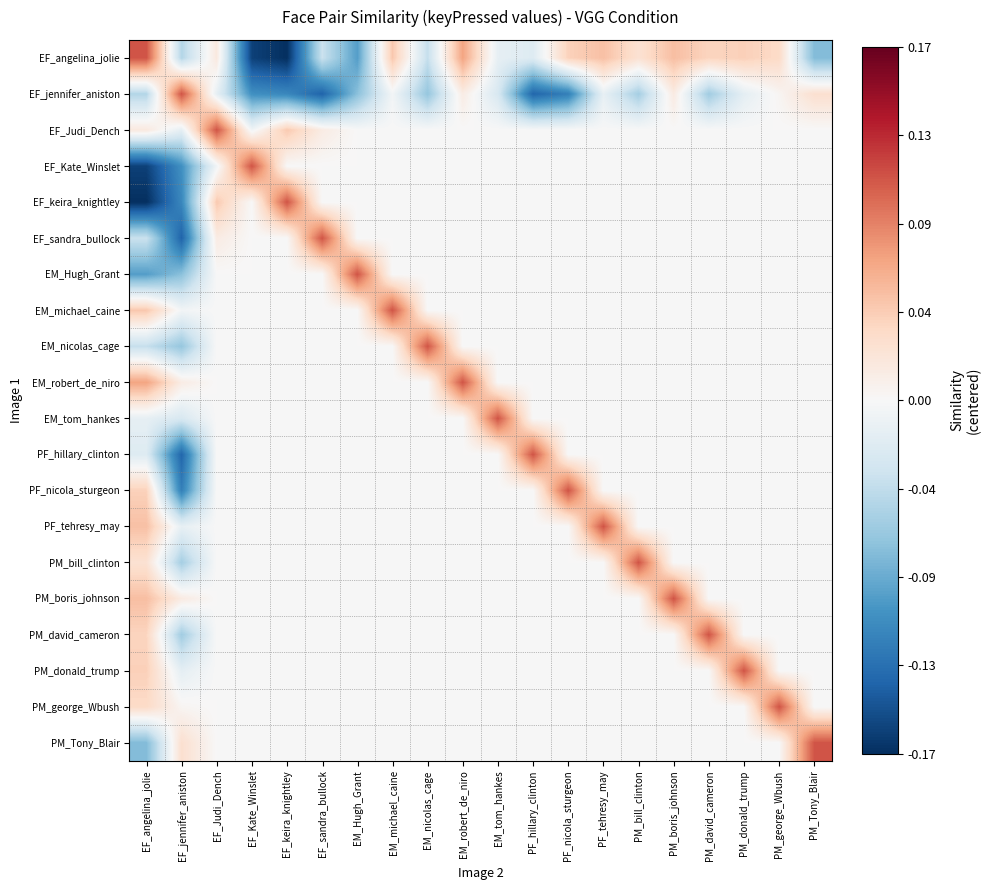

How many categories are shown in the chart?

20